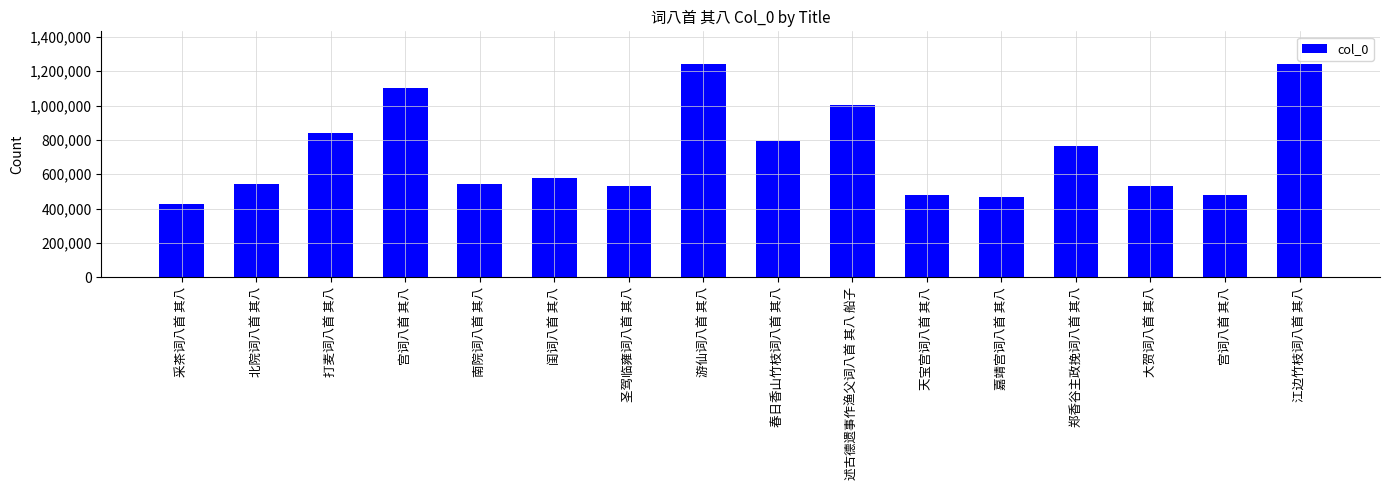

How many data points are less than 576650?

8